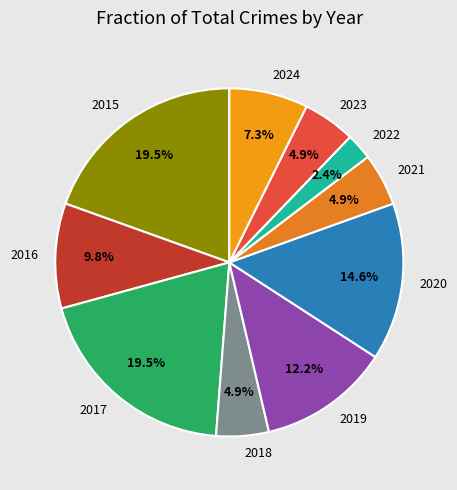

What is the smallest slice in the pie chart?

2022